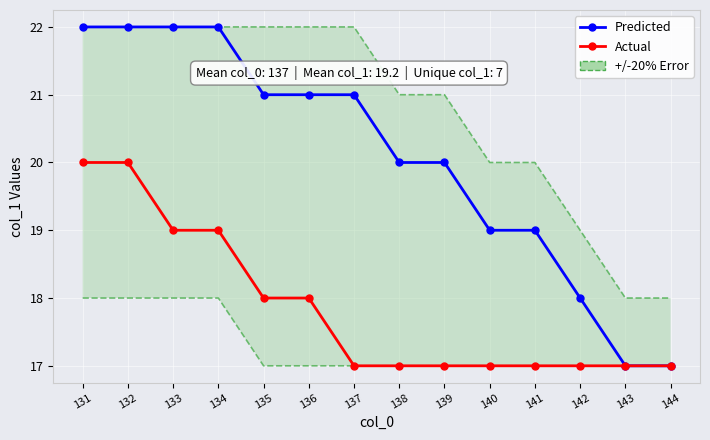

At how many categories does at least one series exceed 19?

9